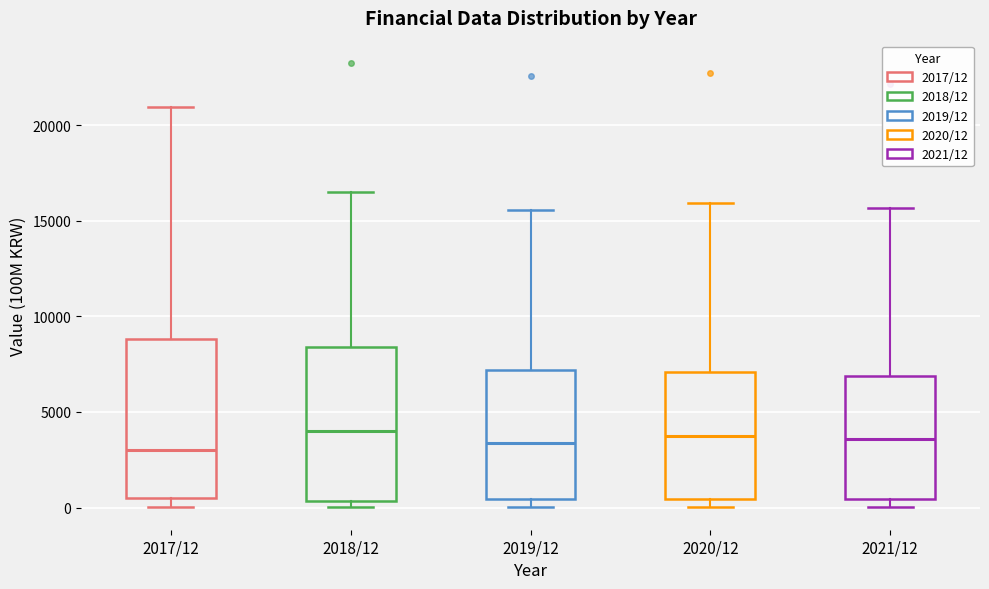

Where does the median line of the box for 2021/12 sit on the y-axis? The values are not printed on the chart, so give them approximately, as read against the axis.

3500